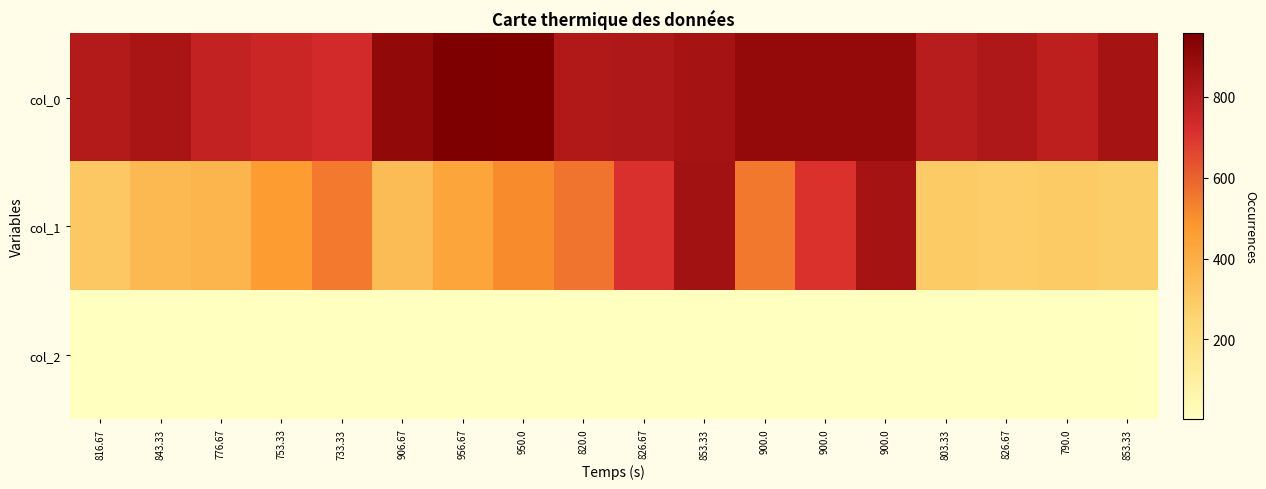

Rank the series at 820.0 from lowest to highest value.

col_2, col_1, col_0